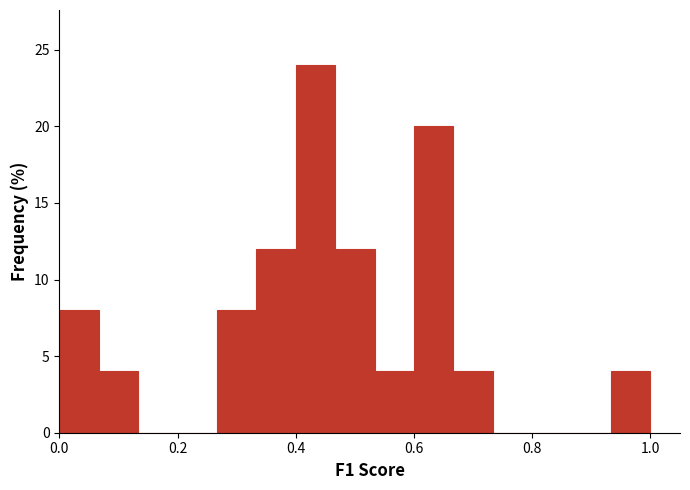

Read against the x-axis, roughly where is the centre of the tallest bar?

0.44